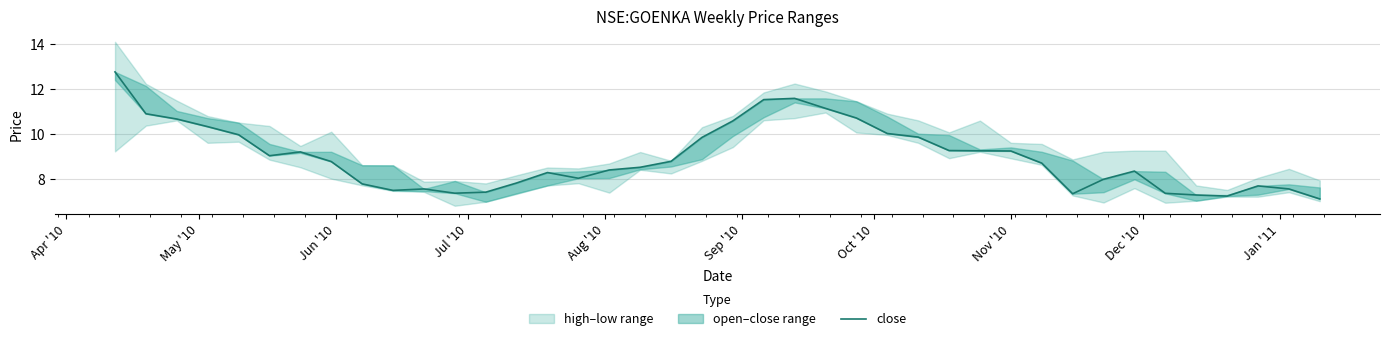

The chart shows a value of 12.4 at 27. True or false?

False